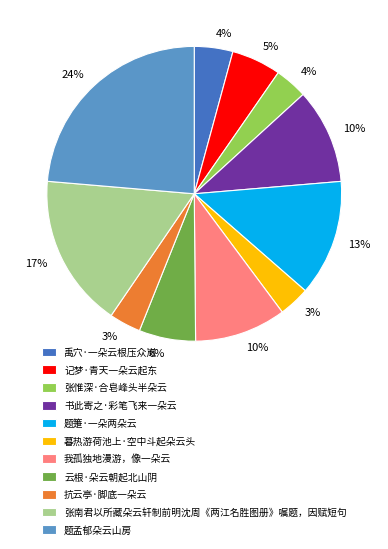

To the nearest percent, what is the average slice percentage?

9%